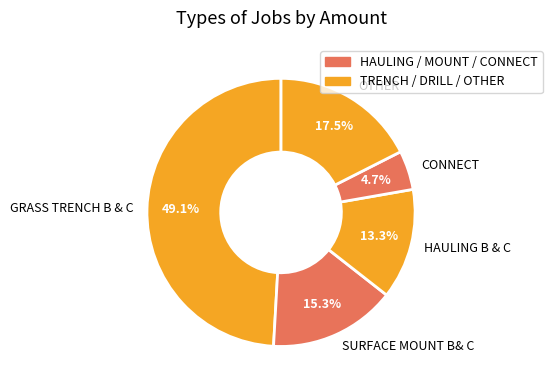

Between GRASS TRENCH B & C and CONNECT, which is larger?

GRASS TRENCH B & C